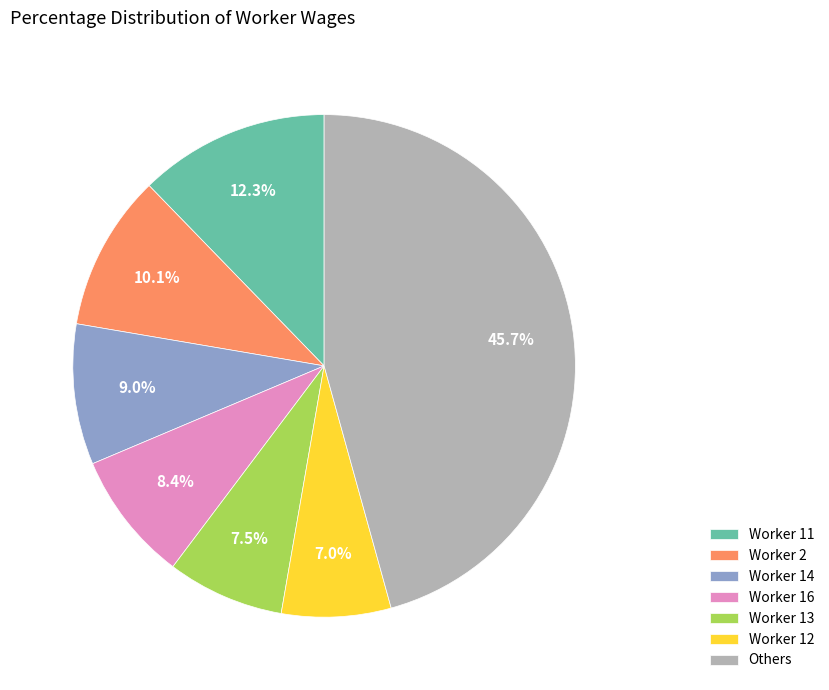

To the nearest percent, what is the difference between the largest and smallest slice percentages?

39%